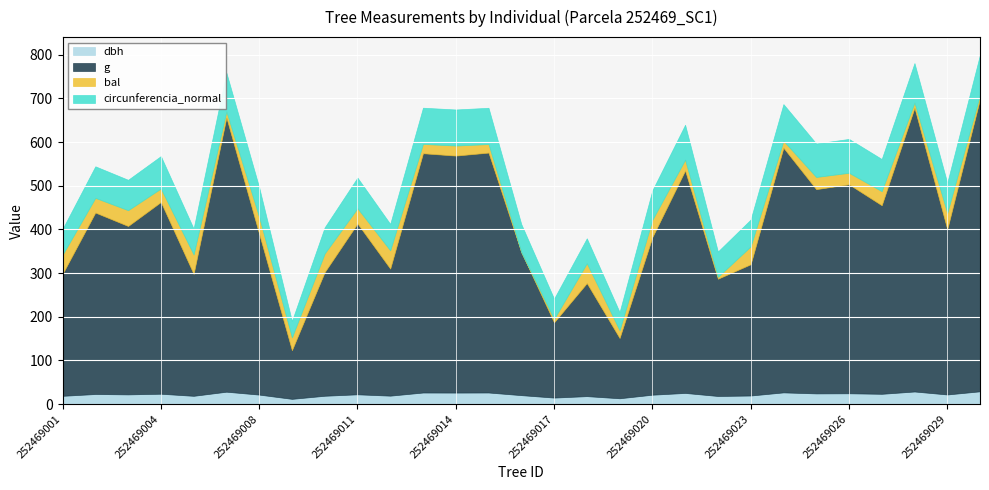

What value does the dbh series have at 252469020?

21.4